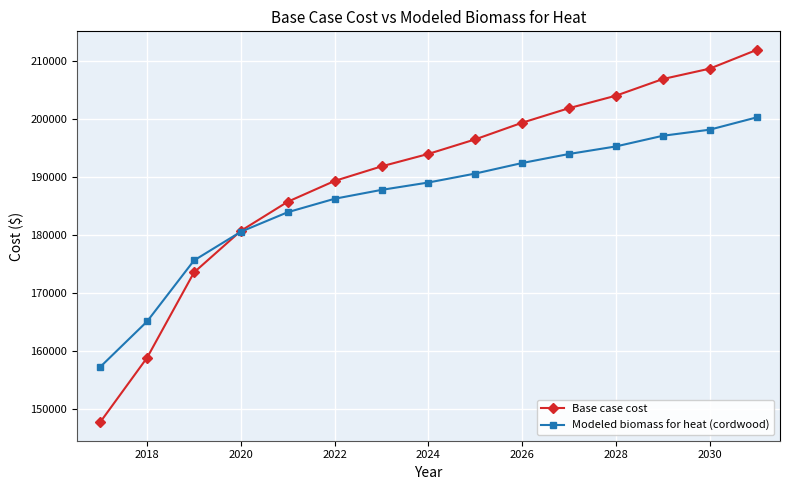

How many intersections are there between Base case cost and Modeled biomass for heat (cordwood)?

1